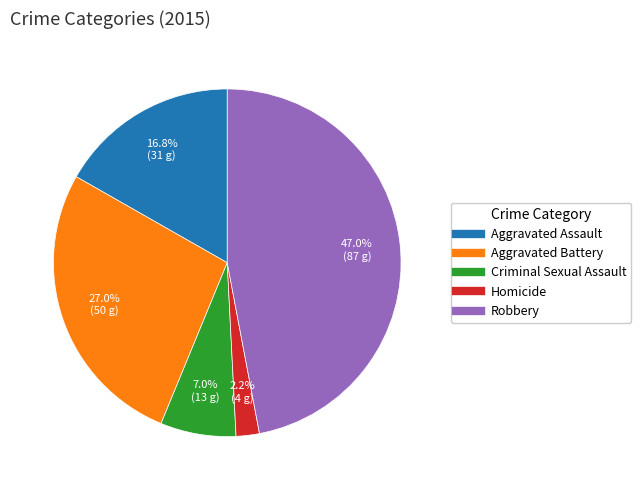

Which category has the biggest portion of the pie?

Robbery